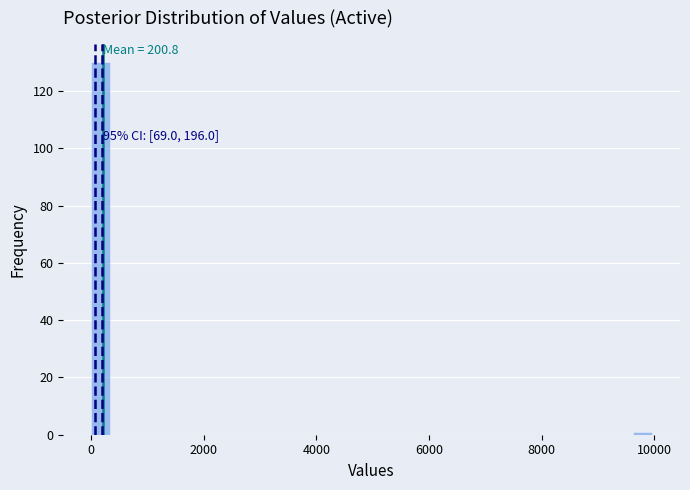

Read against the x-axis, roughly where is the centre of the tallest bar?

200